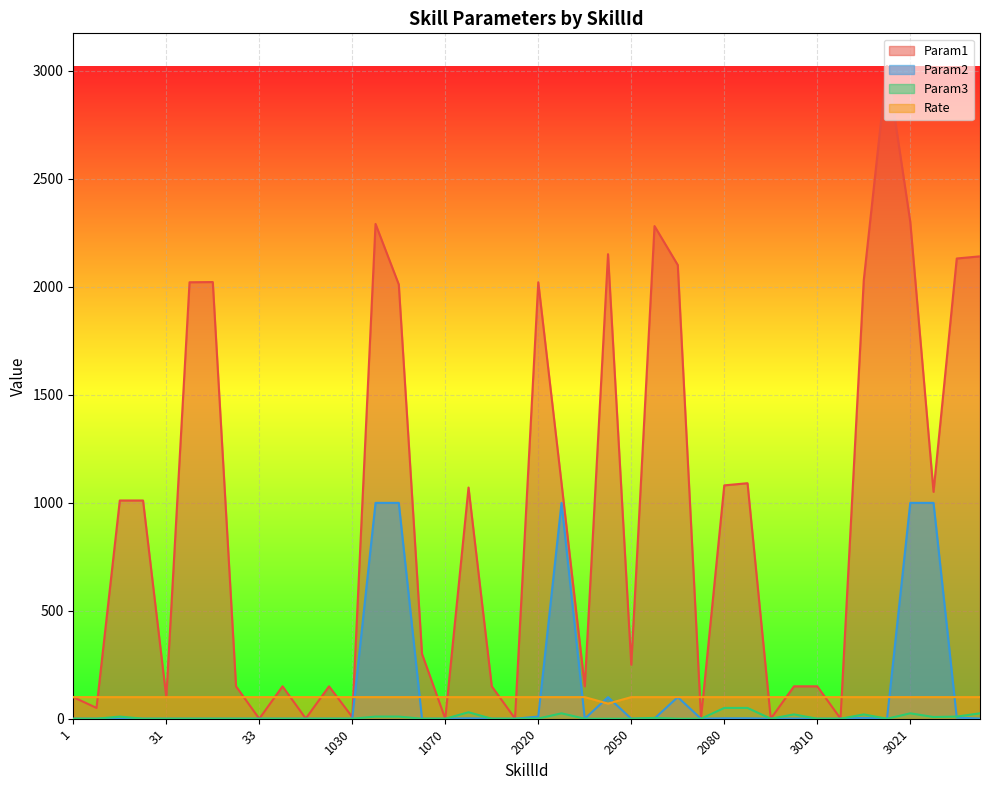

What is the maximum value shown in the chart?

3021